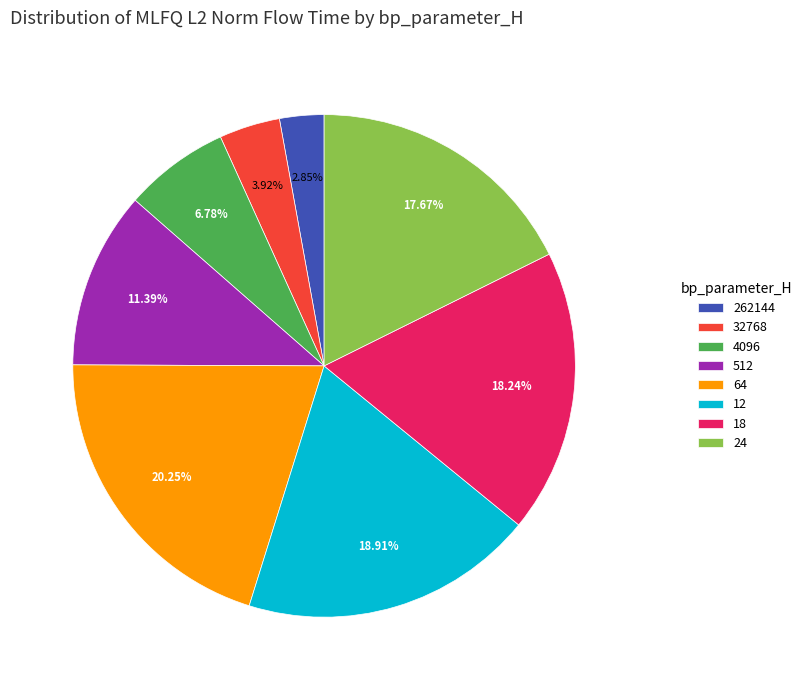

What percentage do 64 and 512 together represent?

31.6%